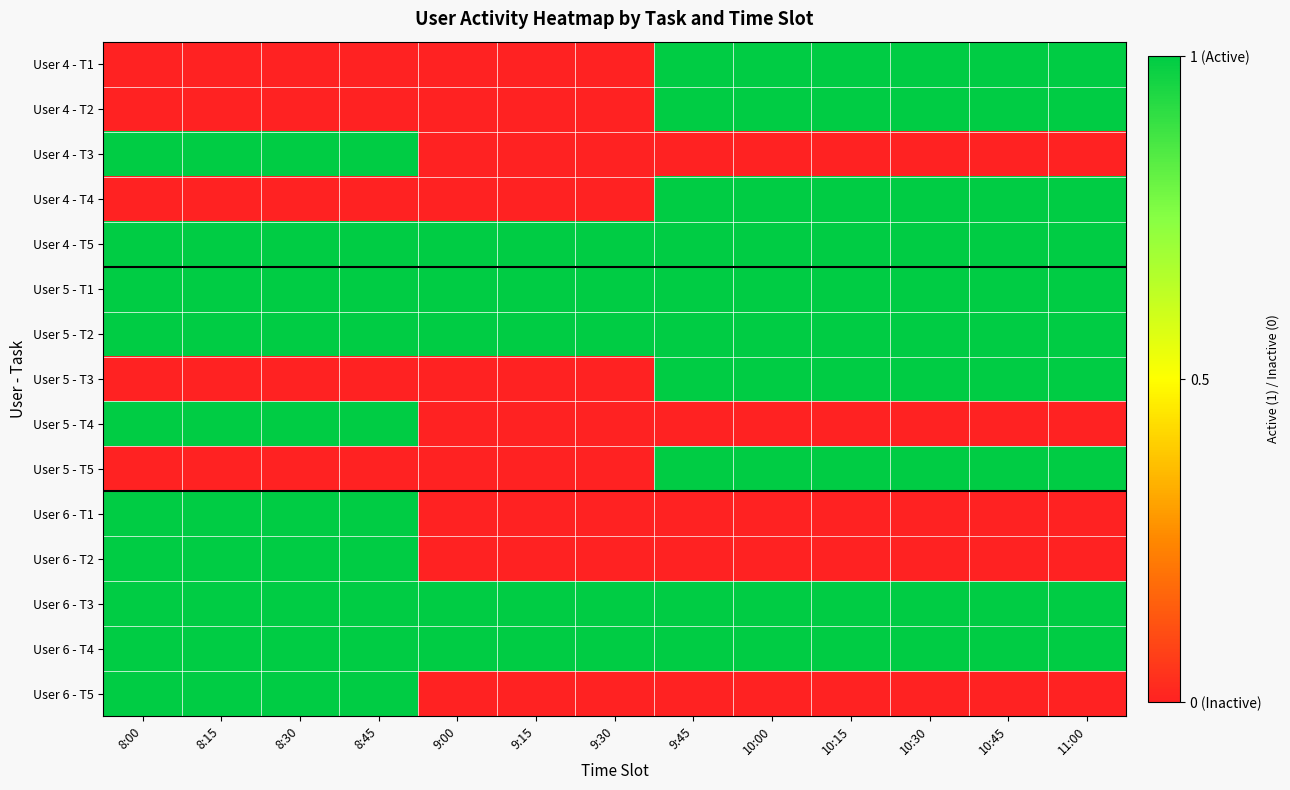

Which series has the widest spread of values?

User 4 - T1